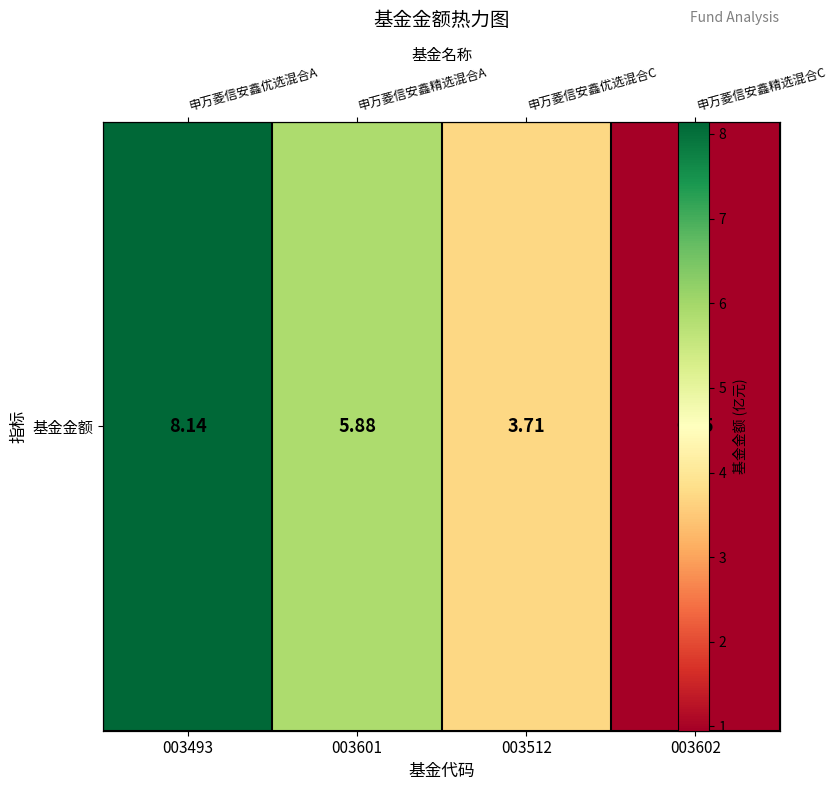

True or false: the data shows 6.0 at 003512.

False